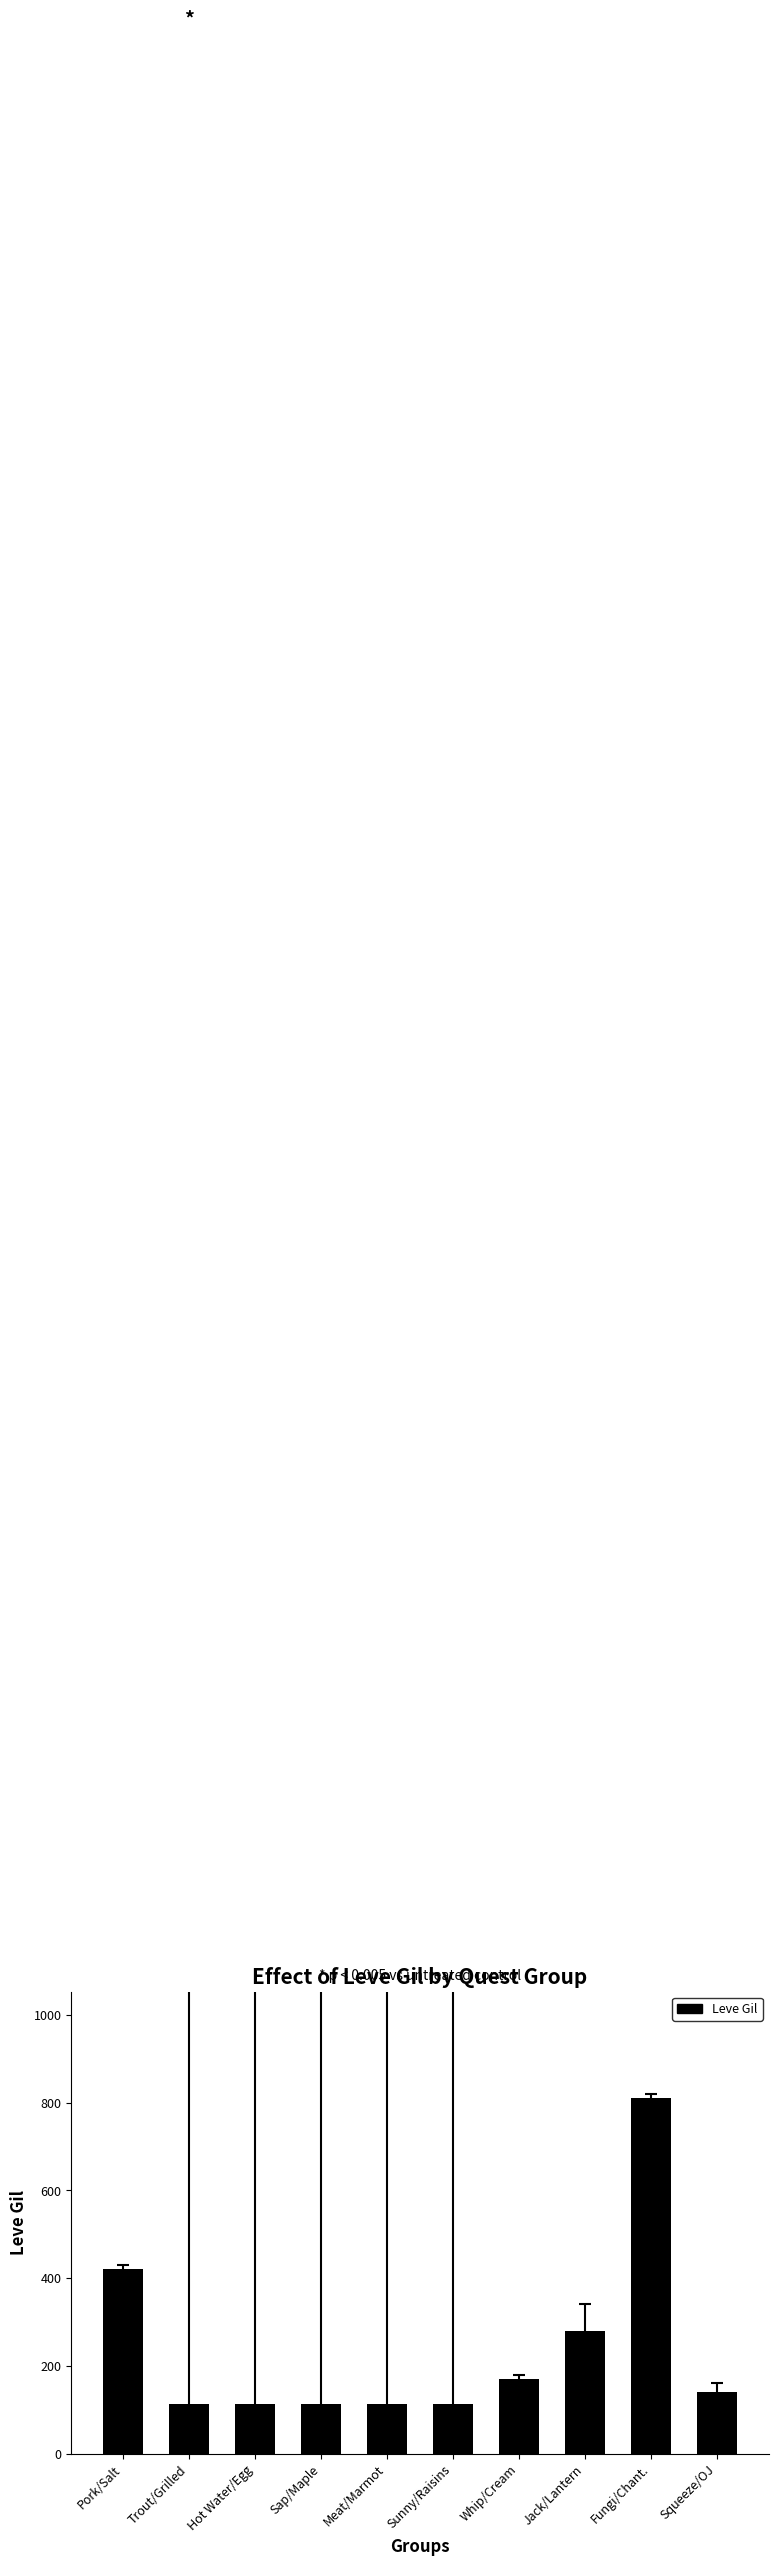

At which label does the data first exceed 140?

Pork/Salt